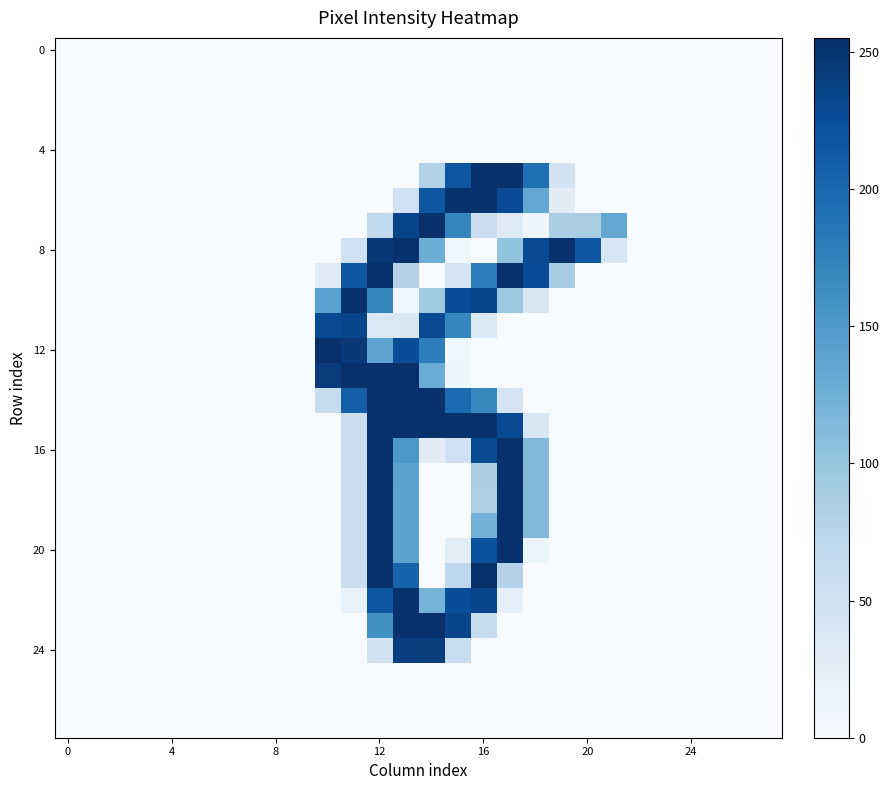

At how many categories does at least one series exceed 0?

12